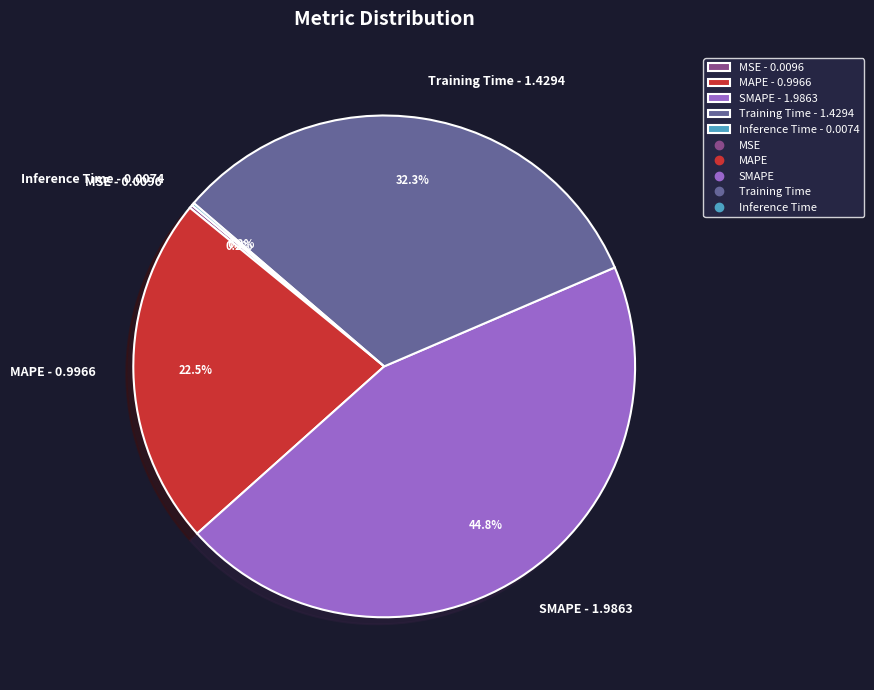

Is it true that MAPE is 28% of the pie?

False